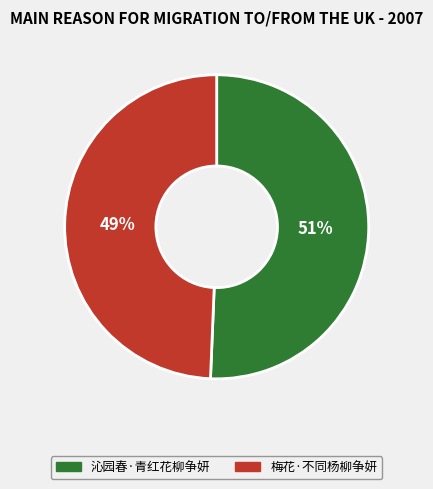

Count the number of slices in the pie.

2